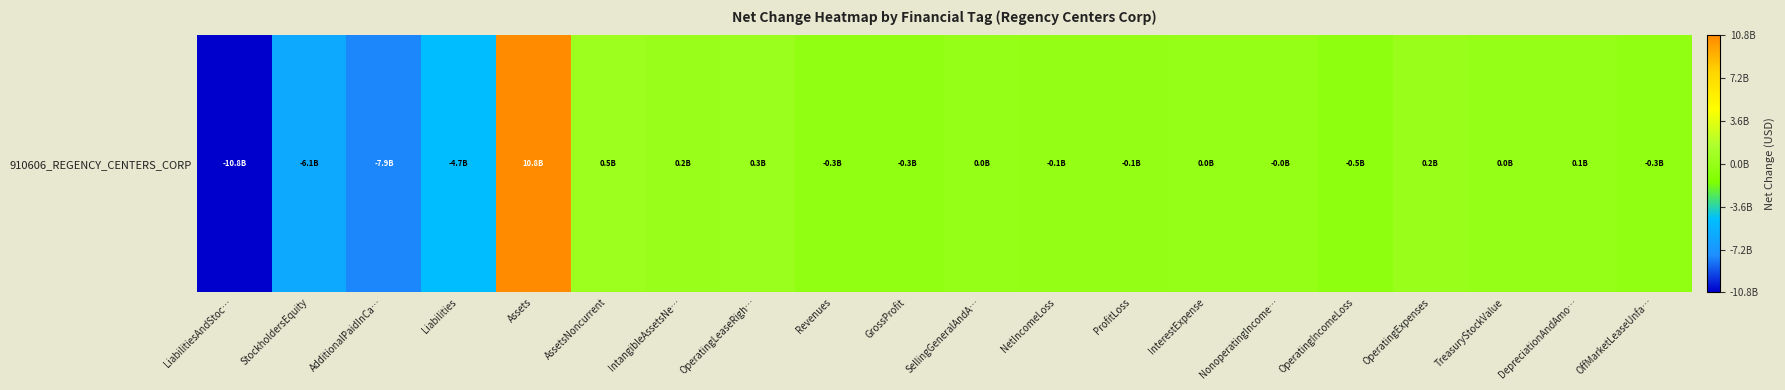

Is it true that the value at OperatingLeaseRigh… is 175558903?

False